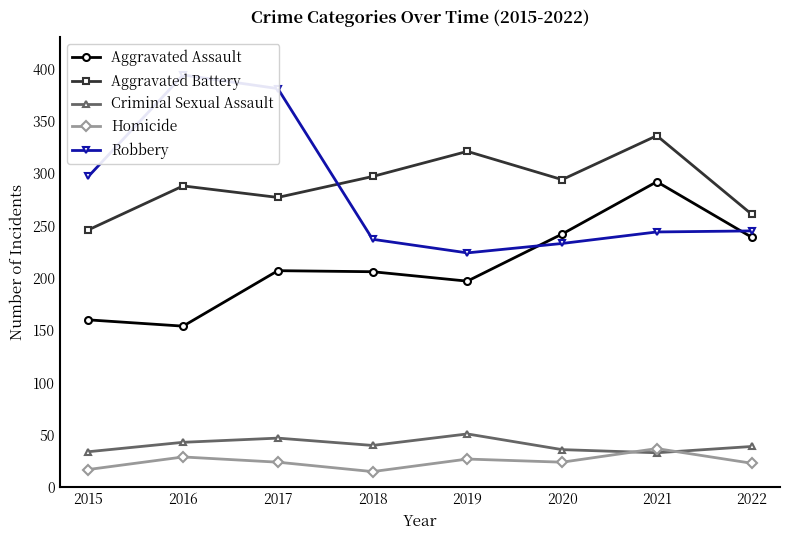

Which category has the highest value in the Robbery series?

2016